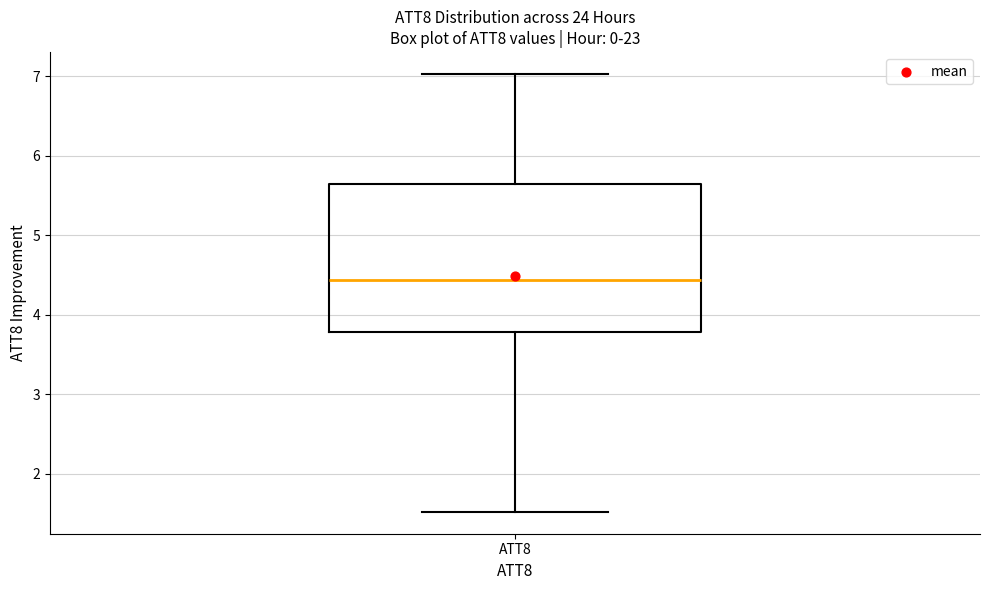

Read this box plot against the y-axis: the position of the median line, the range covered by the box, and the ends of both whiskers. The values are not printed on the chart, so give them approximately, as read against the axis.

median 4.4, box 3.8 to 5.6, whiskers 1.5 to 7.0